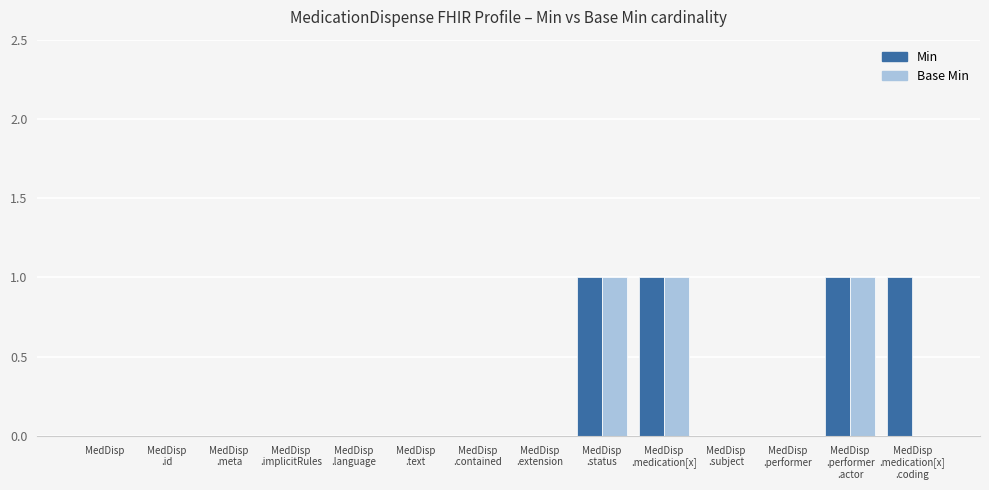

What is the sum of all Min values?

4